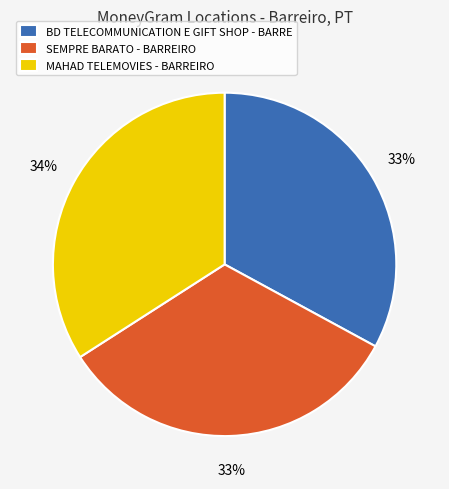

Does BD TELECOMMUNICATION E GIFT SHOP - BARRE represent more than half of the total?

No